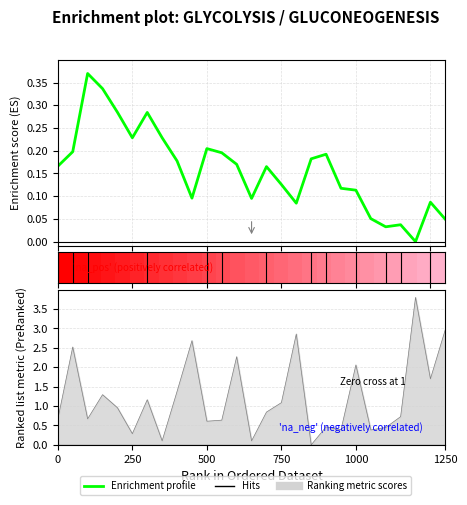

What is the difference between the second highest and second lowest values?

0.3